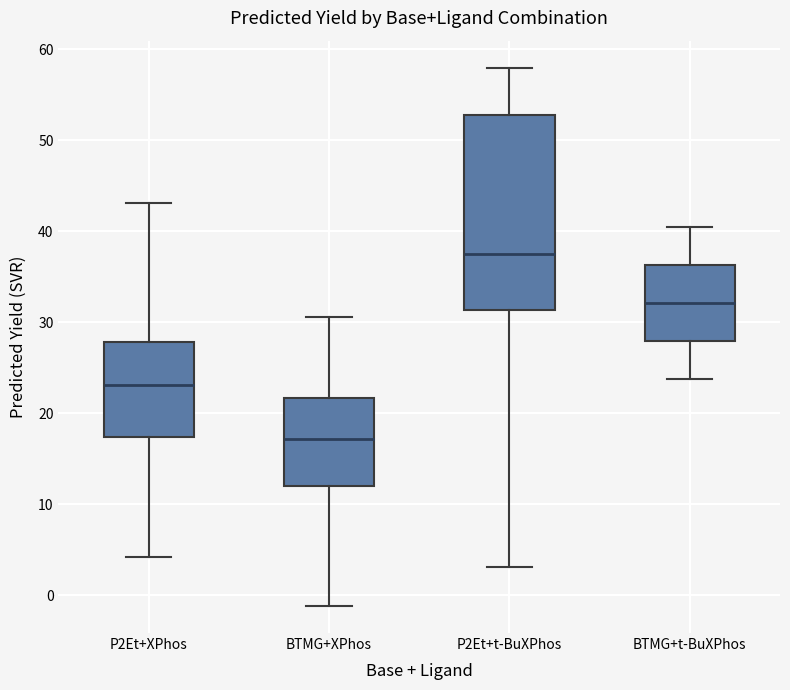

Reading left to right, read every box against the y-axis: the position of its median line, the range the box covers, and the ends of its whiskers. The values are not printed on the chart, so give them approximately, as read against the axis.

P2Et+XPhos: median 23, box 17 to 28, whiskers 4 to 43
BTMG+XPhos: median 17, box 12 to 22, whiskers -1 to 31
P2Et+t-BuXPhos: median 37, box 31 to 53, whiskers 3 to 58
BTMG+t-BuXPhos: median 32, box 28 to 36, whiskers 24 to 40